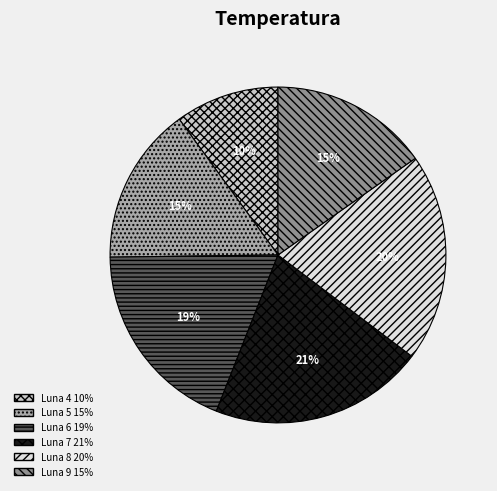

Approximately how many times larger is the value at Luna 8 compared to Luna 5?

1.3